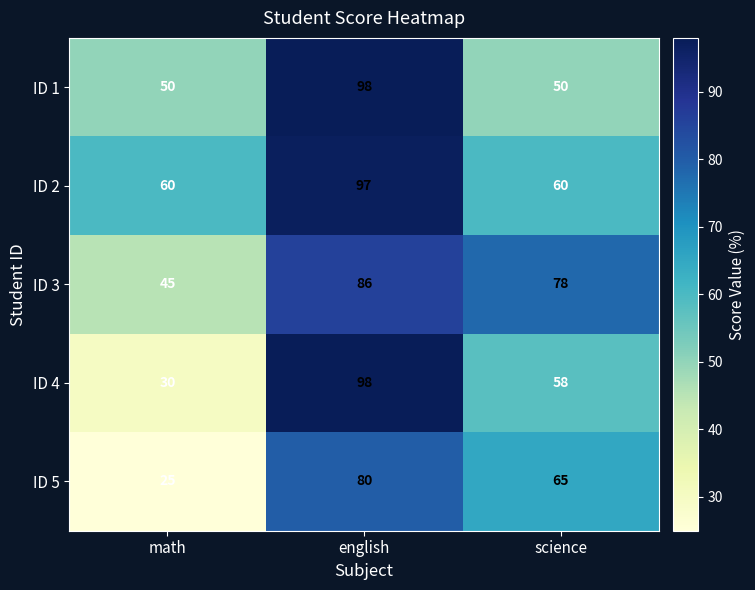

What is the difference between the second highest and minimum values in the ID 5 series?

40